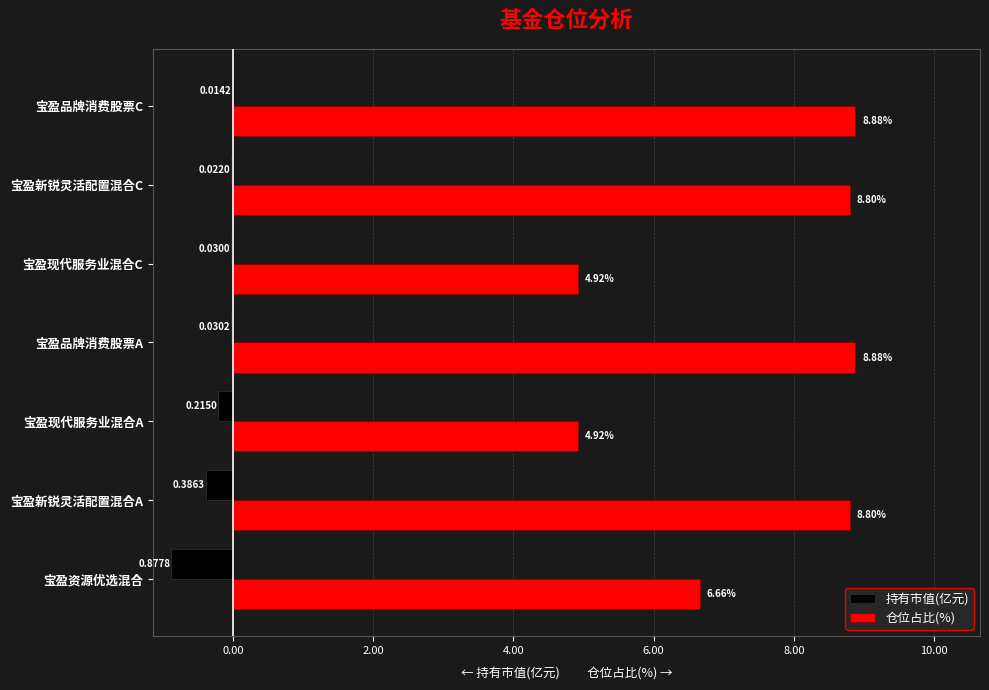

What is the maximum value shown in the chart?

8.9